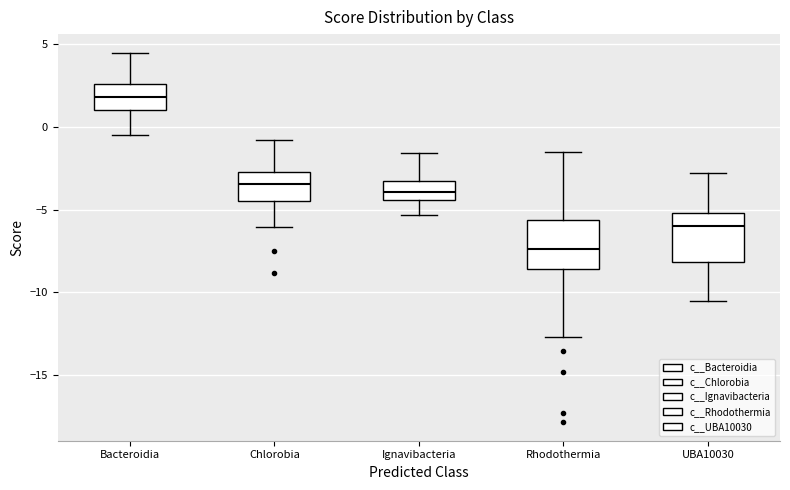

Which box's median line is the lowest?

Rhodothermia